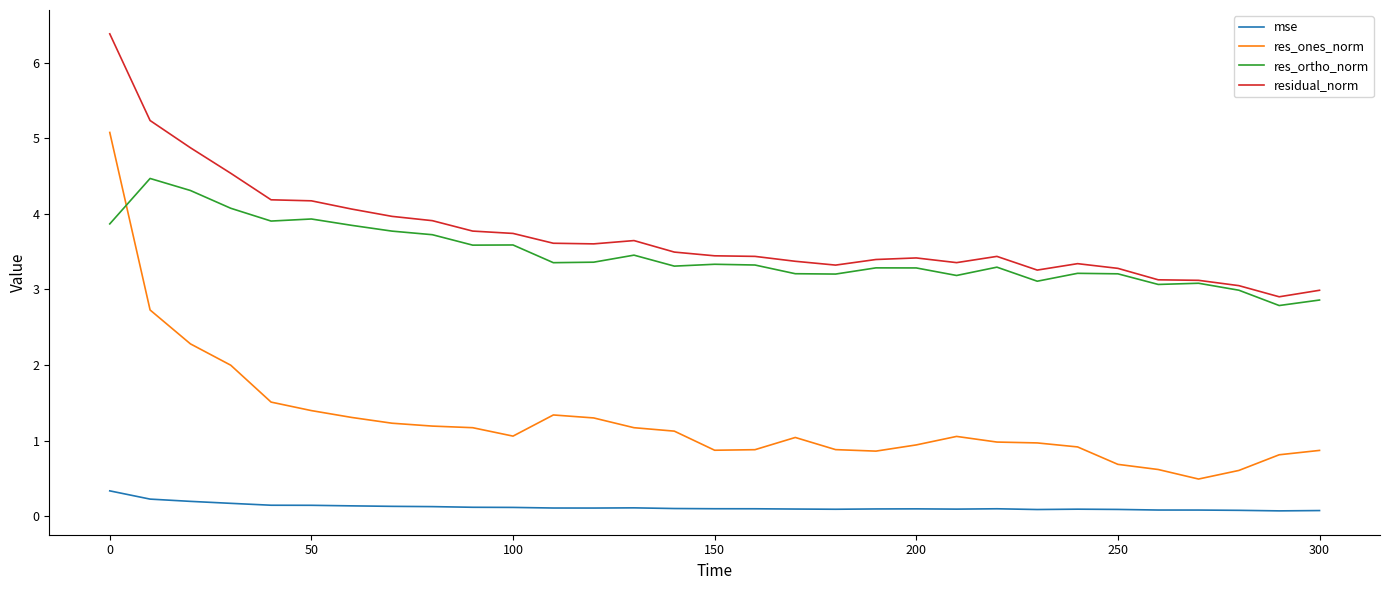

How many distinct data groups are displayed?

4